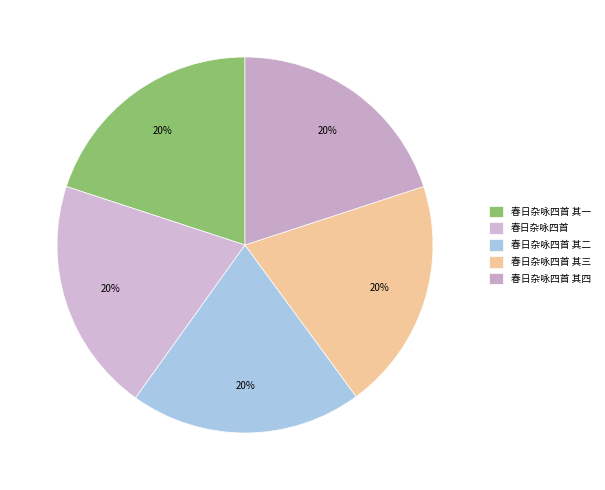

What is the largest slice in the pie chart?

春日杂咏四首